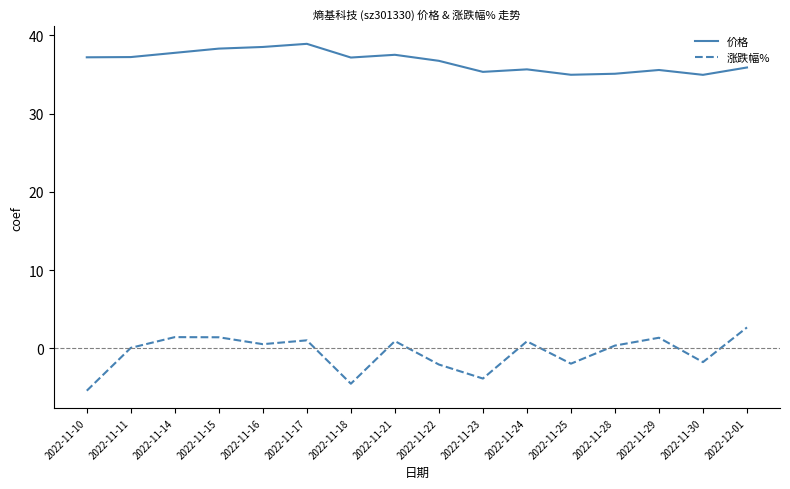

Which series has the largest total across all categories?

价格